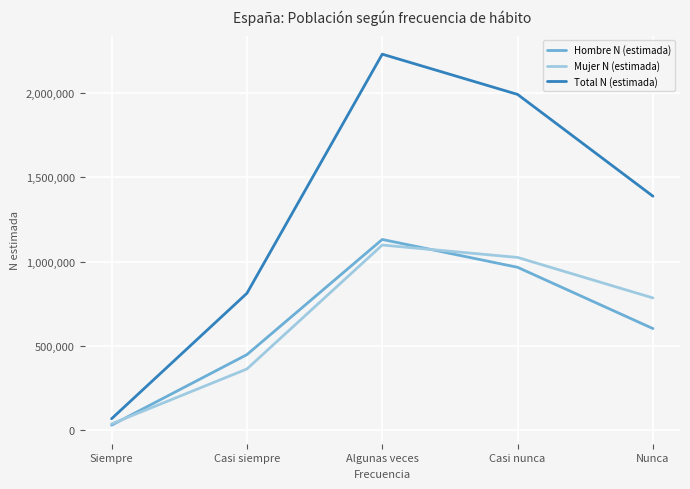

What is the spread (max minus min) of values at Siempre?

38219